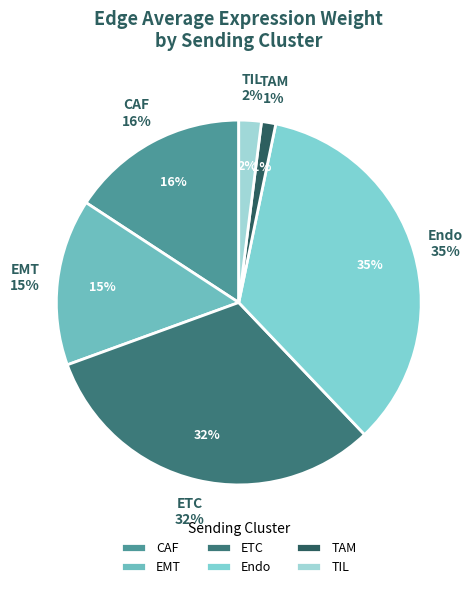

The TIL slice represents 1% of the pie. True or false?

False